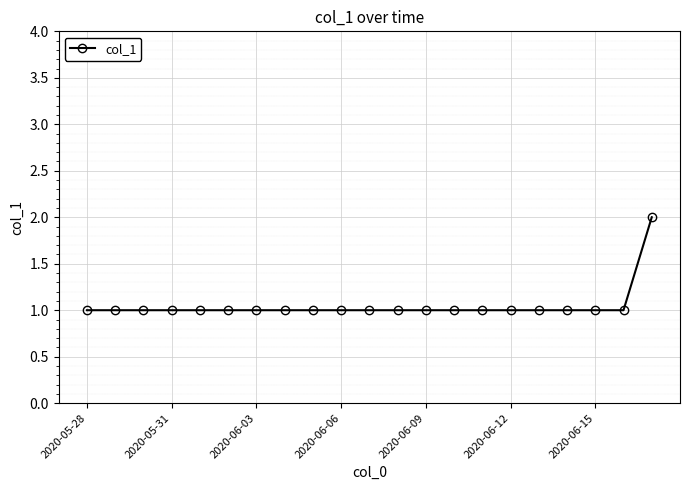

What is the smallest value displayed?

1